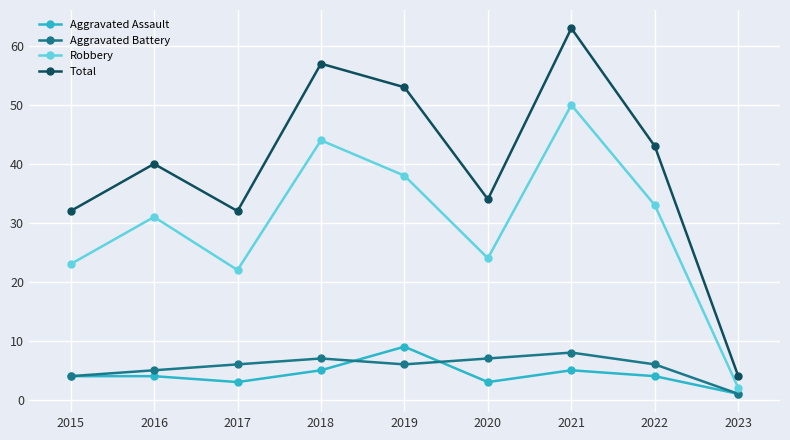

Which category has the highest value in the Aggravated Assault series?

2019